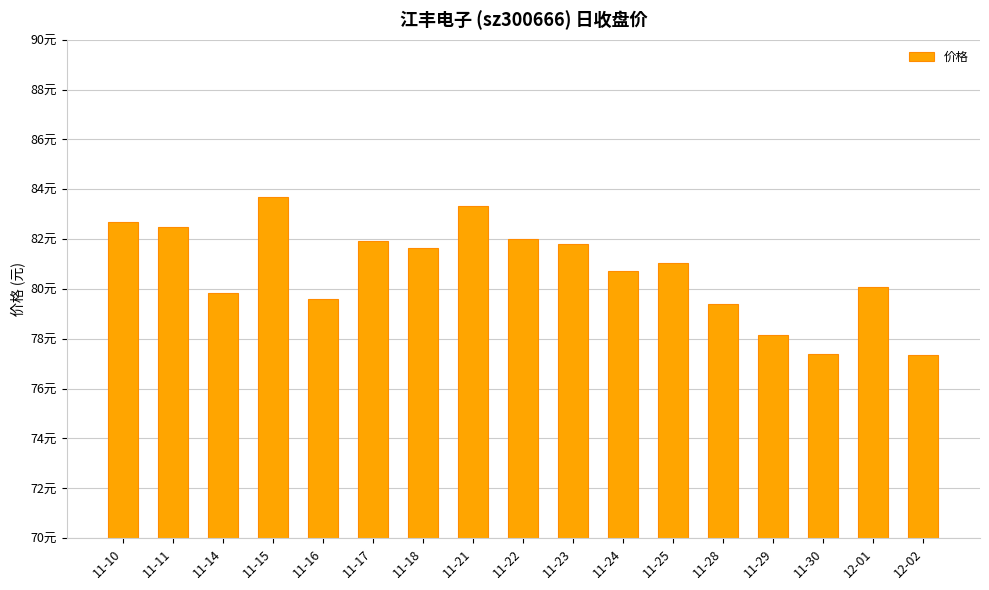

What is the sum of all values?

1373.2